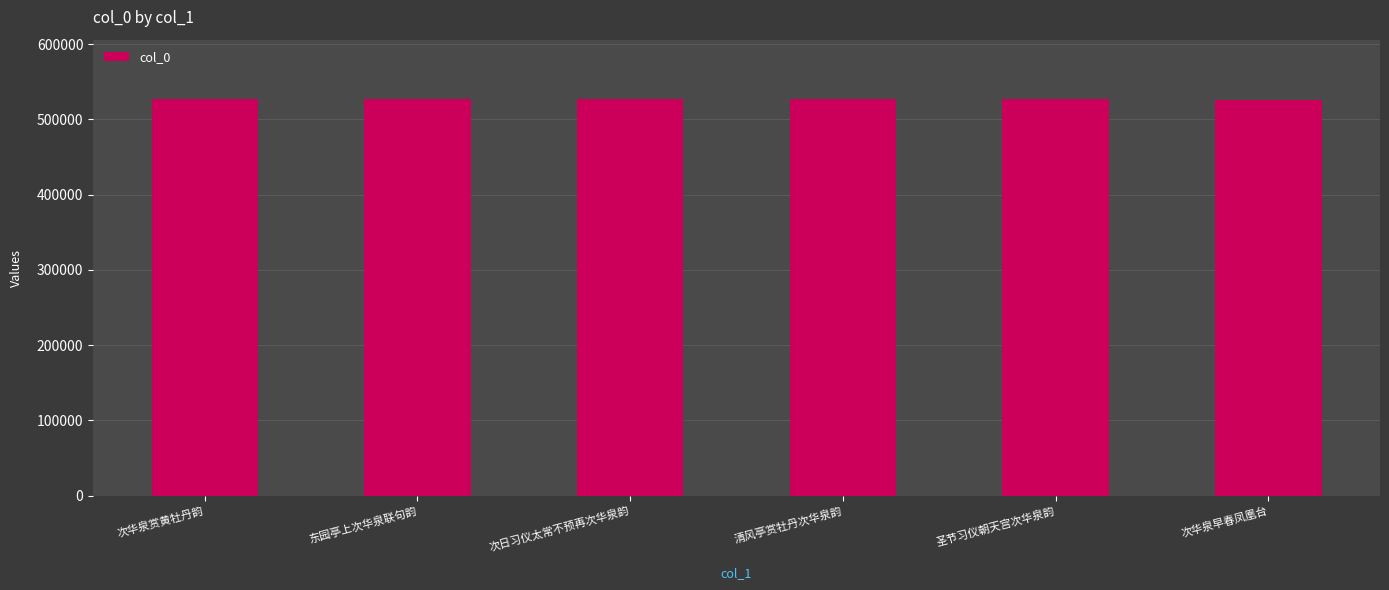

What is the difference between the maximum and minimum values?

542